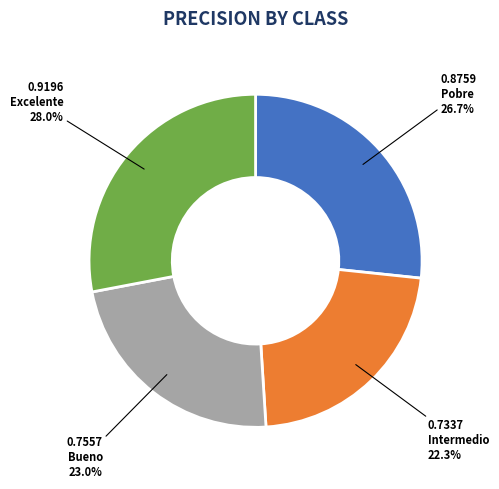

How many slices are in this pie chart?

4